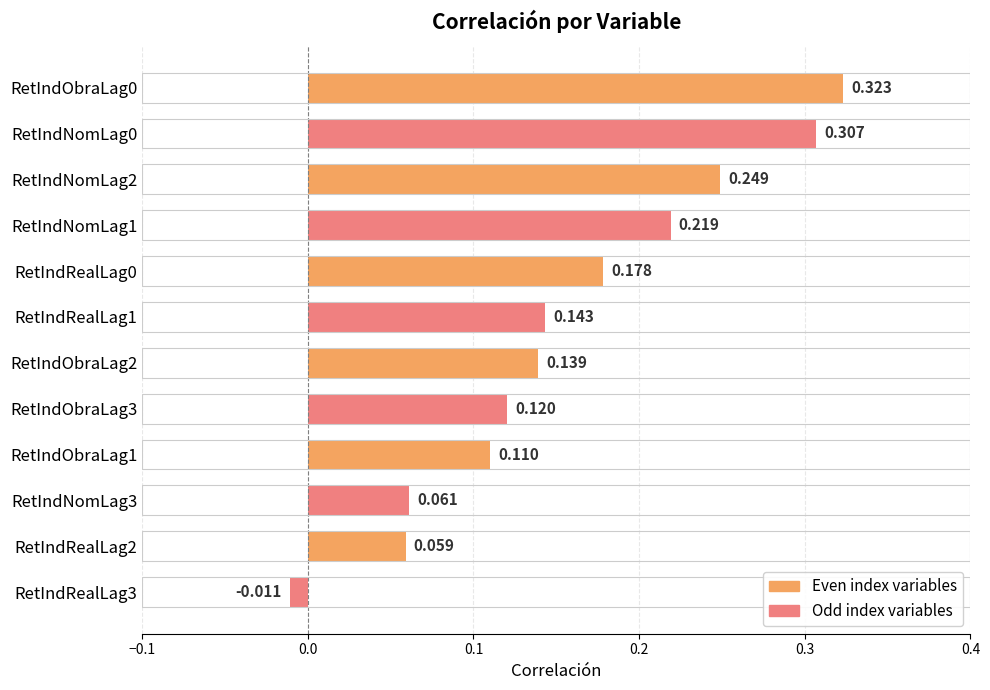

How many negative values are there?

1